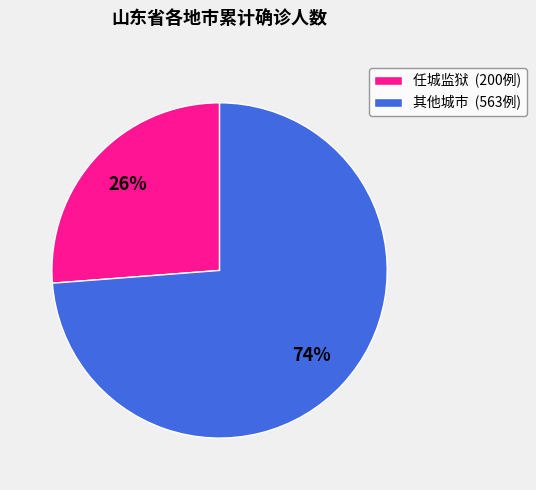

Which category has the smallest portion of the pie?

任城监狱 (200例)